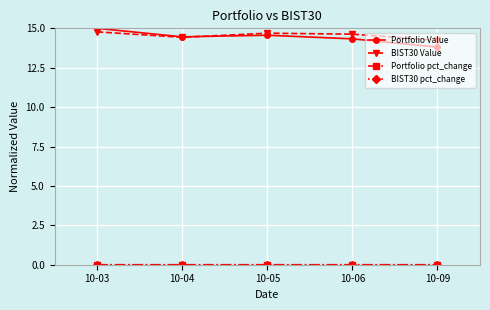

Count the number of data series in this chart.

4